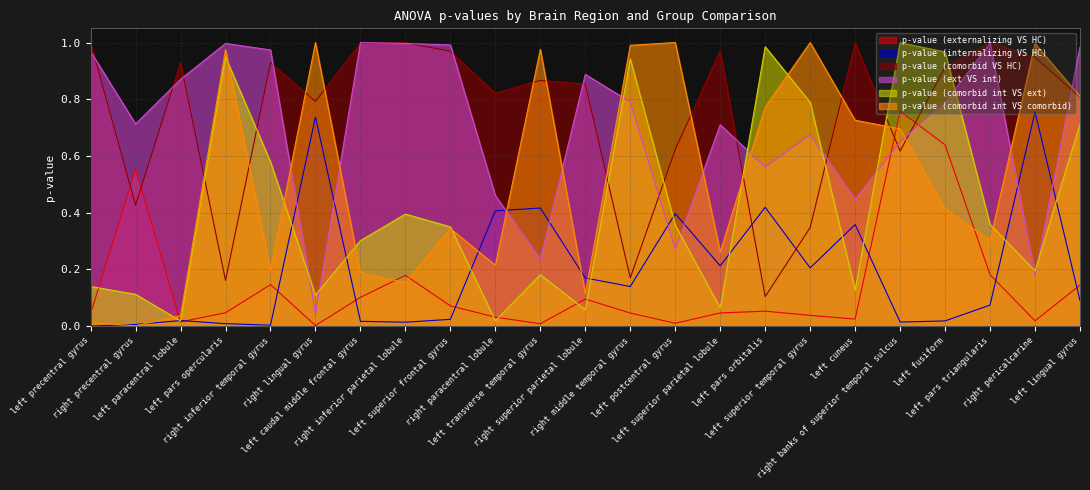

How many lines are shown in the chart?

6